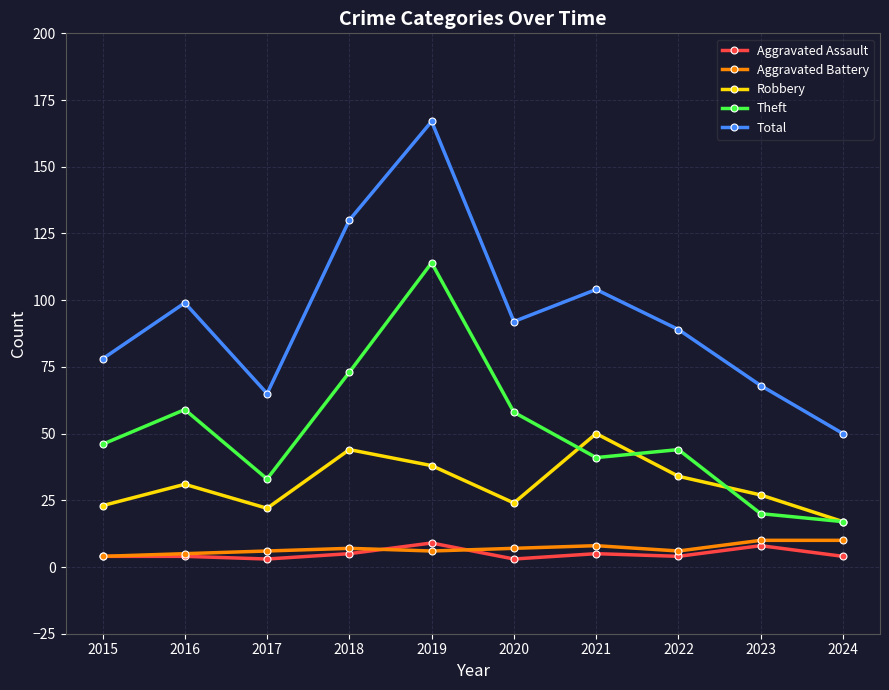

What is the highest value of the Total series?

167